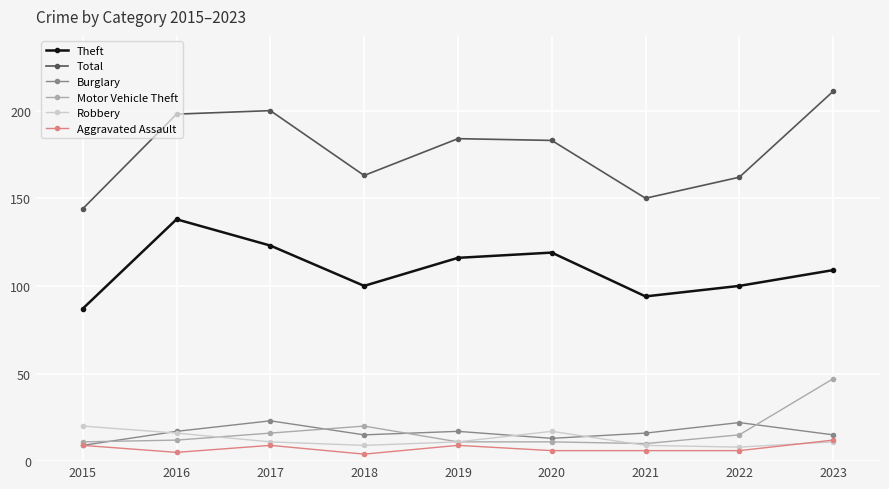

Which series changed the most between 2019 and 2021?

Total